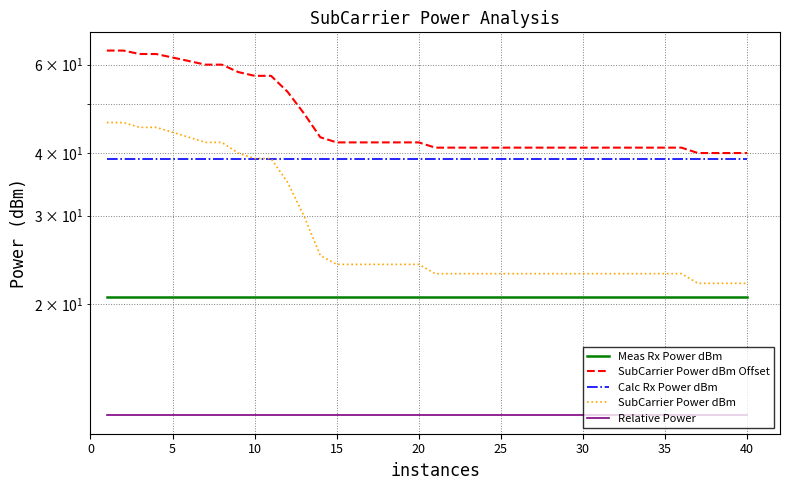

List the series in order of their overall mean, lowest first.

Relative Power, Meas Rx Power dBm, SubCarrier Power dBm, Calc Rx Power dBm, SubCarrier Power dBm Offset